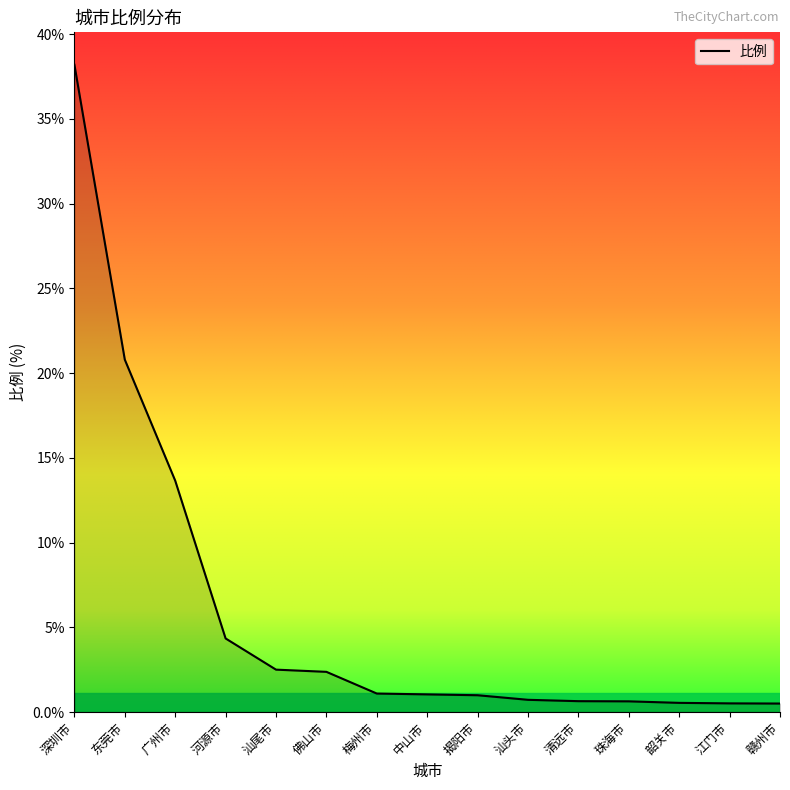

Which has a higher value, 中山市 or 珠海市?

中山市